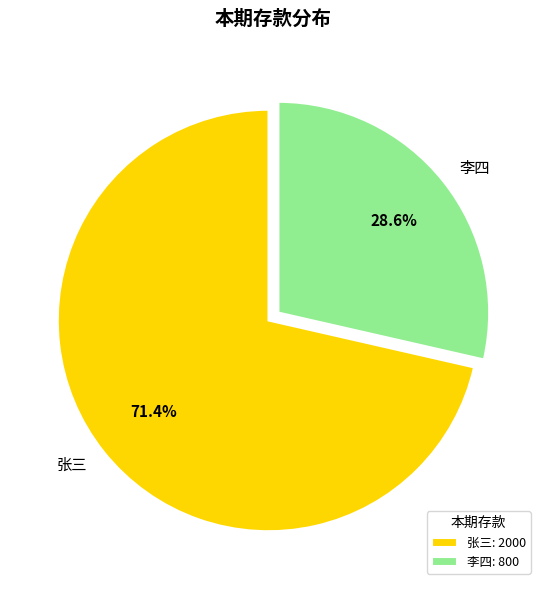

What is the majority slice?

张三